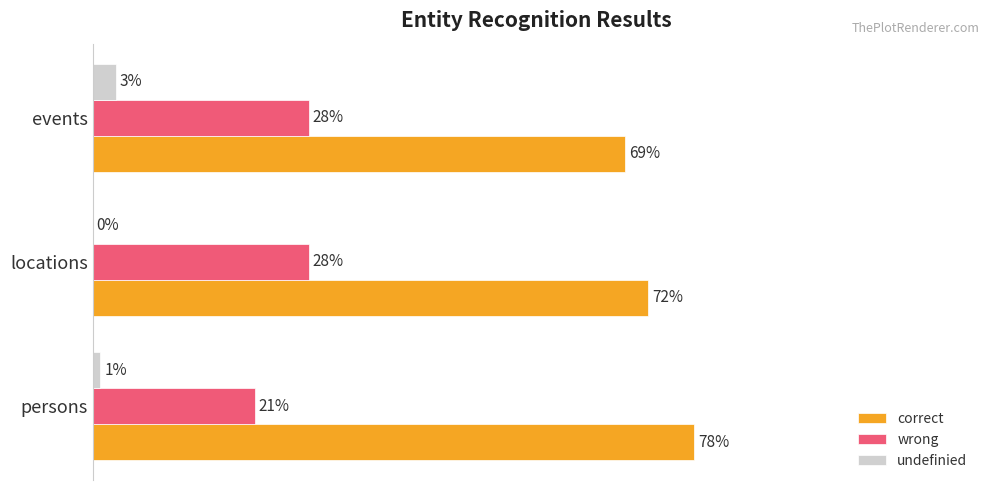

What are all the series names shown in the legend?

correct, wrong, undefinied